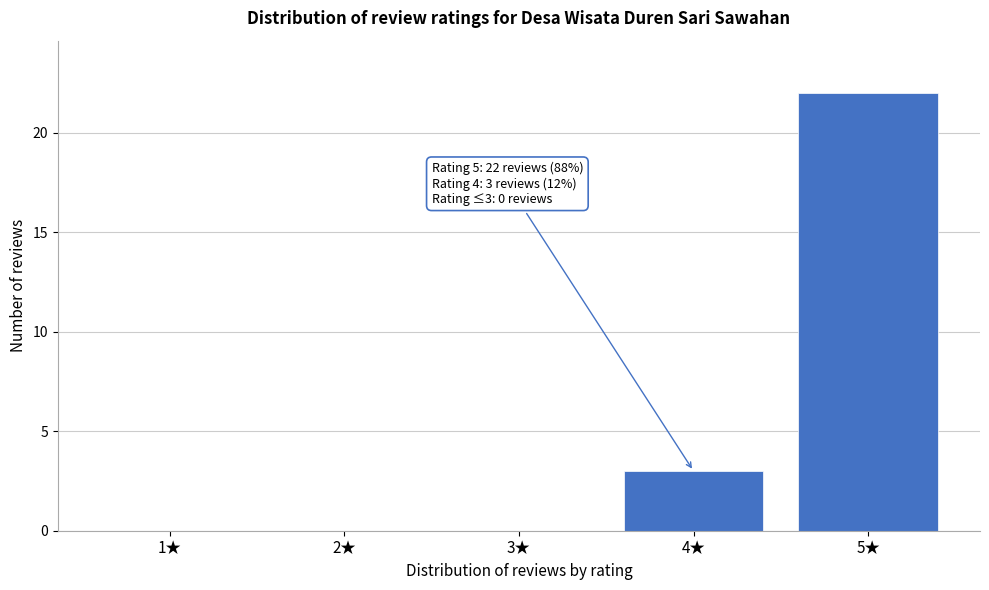

Reading left to right, extract all data points from this chart.

1★=0	2★=0	3★=0	4★=3	5★=22